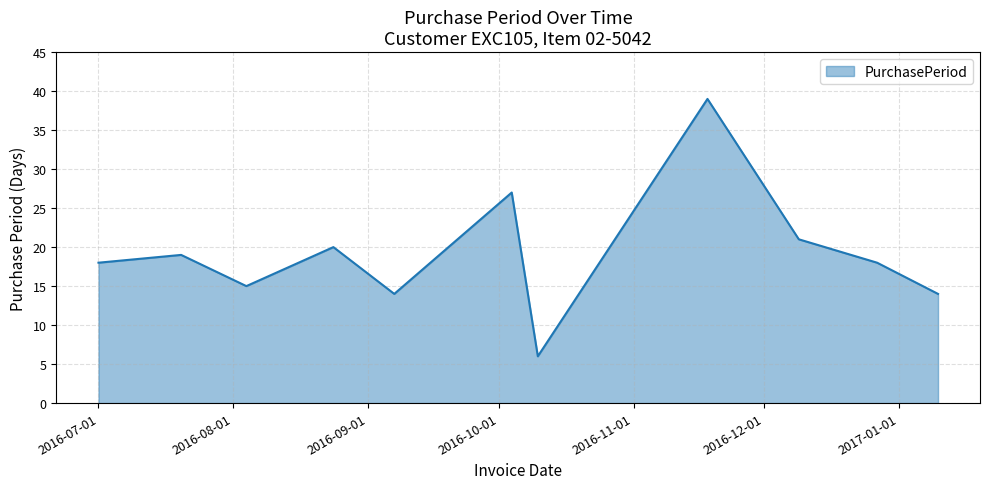

How many lines are shown in the chart?

1